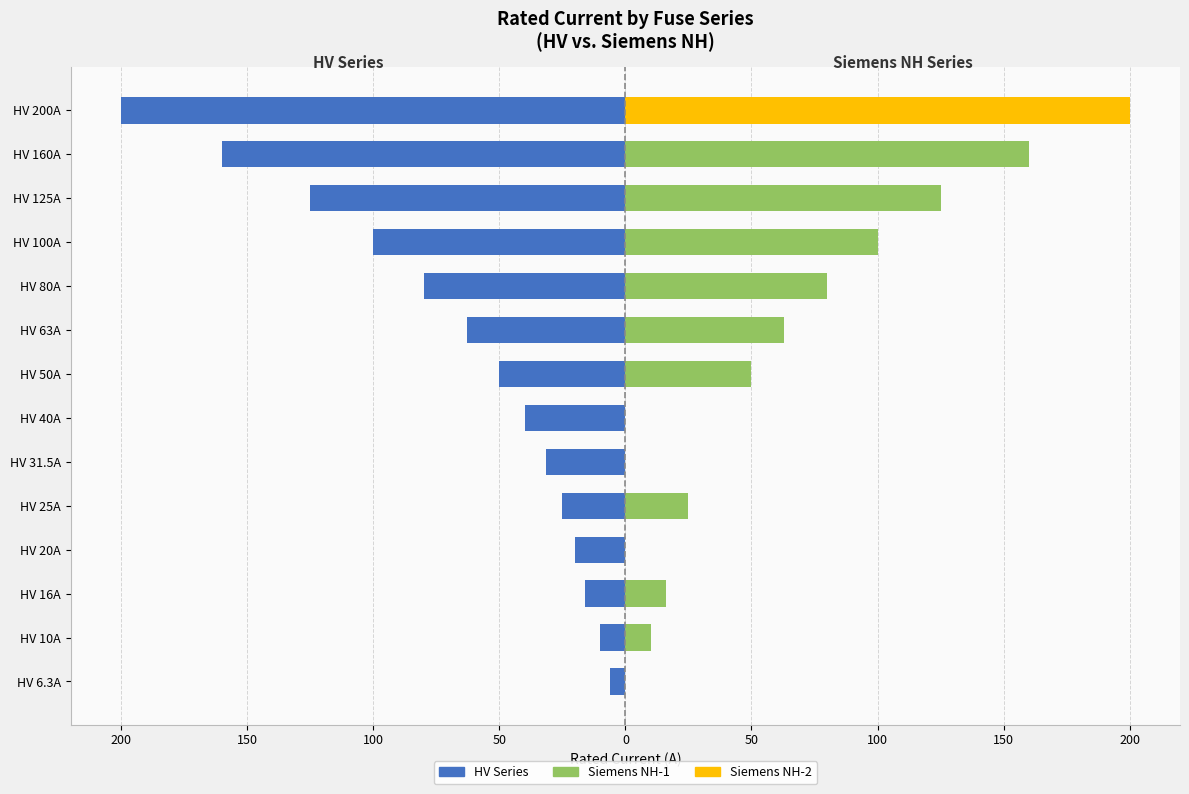

Is the value of Siemens NH-2 at HV 100A greater than the value of HV Series at HV 200A?

Yes